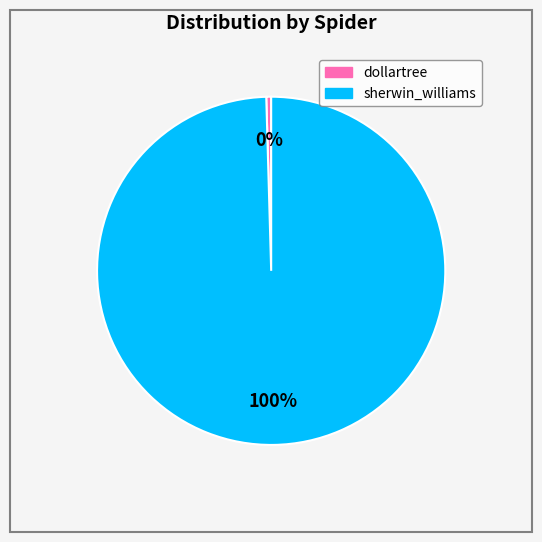

How many slices are in this pie chart?

2